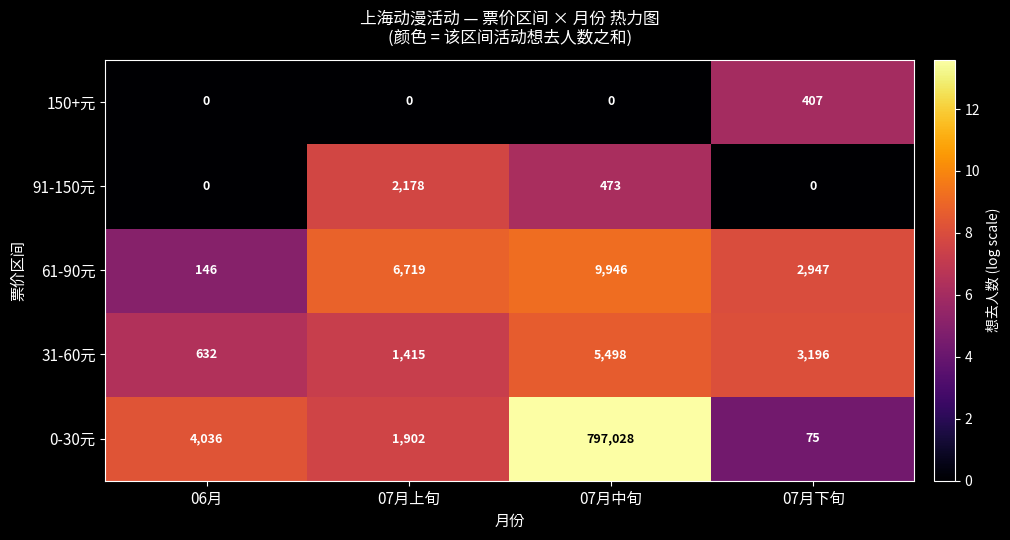

What is the maximum value shown in the chart?

797028